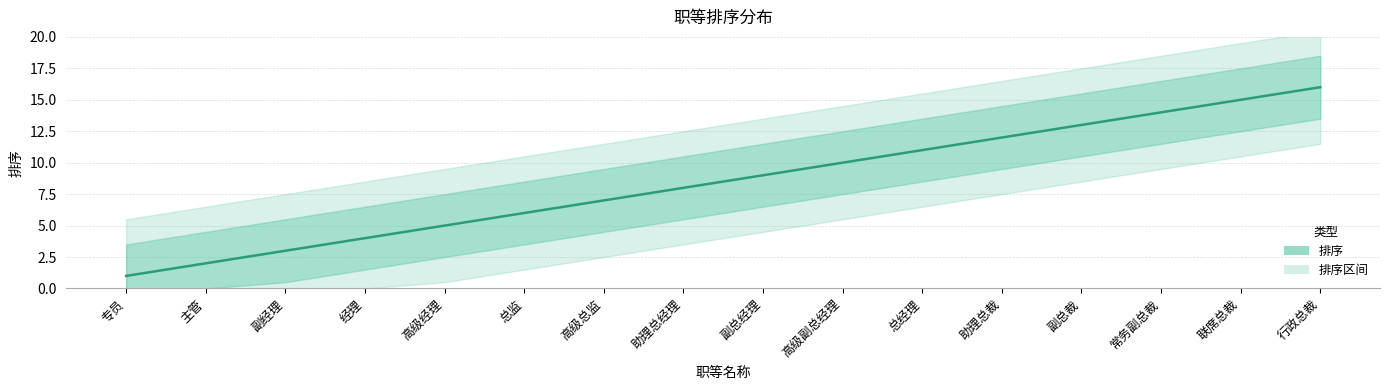

What is the value of the 6th point from the left?

6